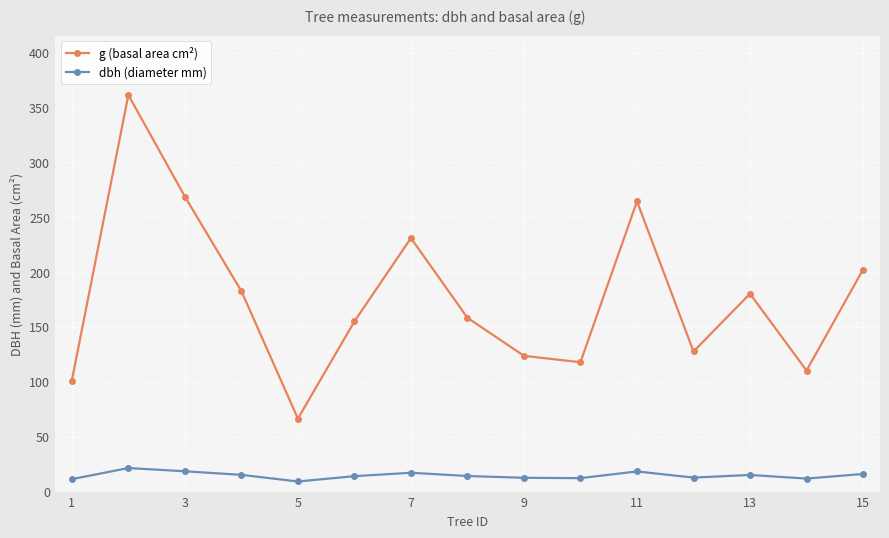

How many values in the g (basal area cm²) series are below 158?

7